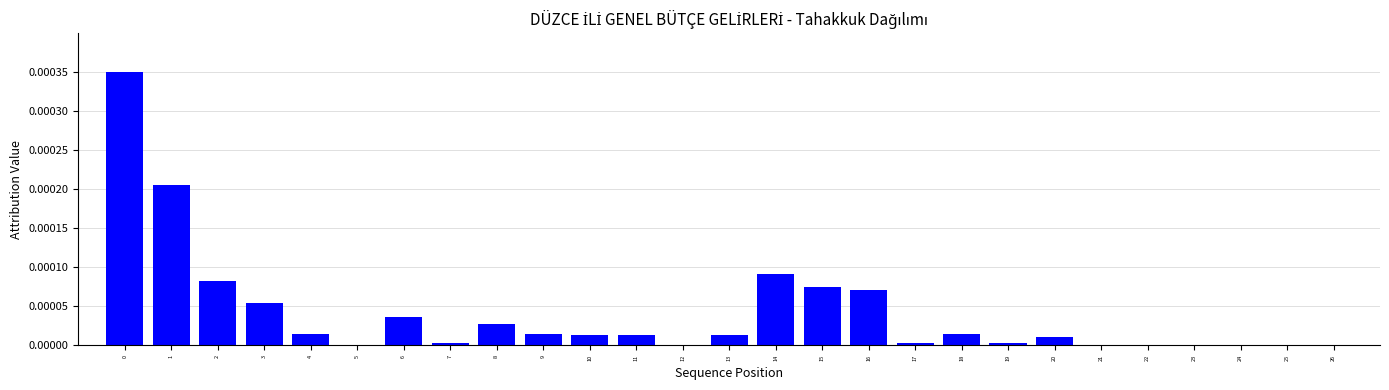

The value at 6 is 0.0. True or false?

True